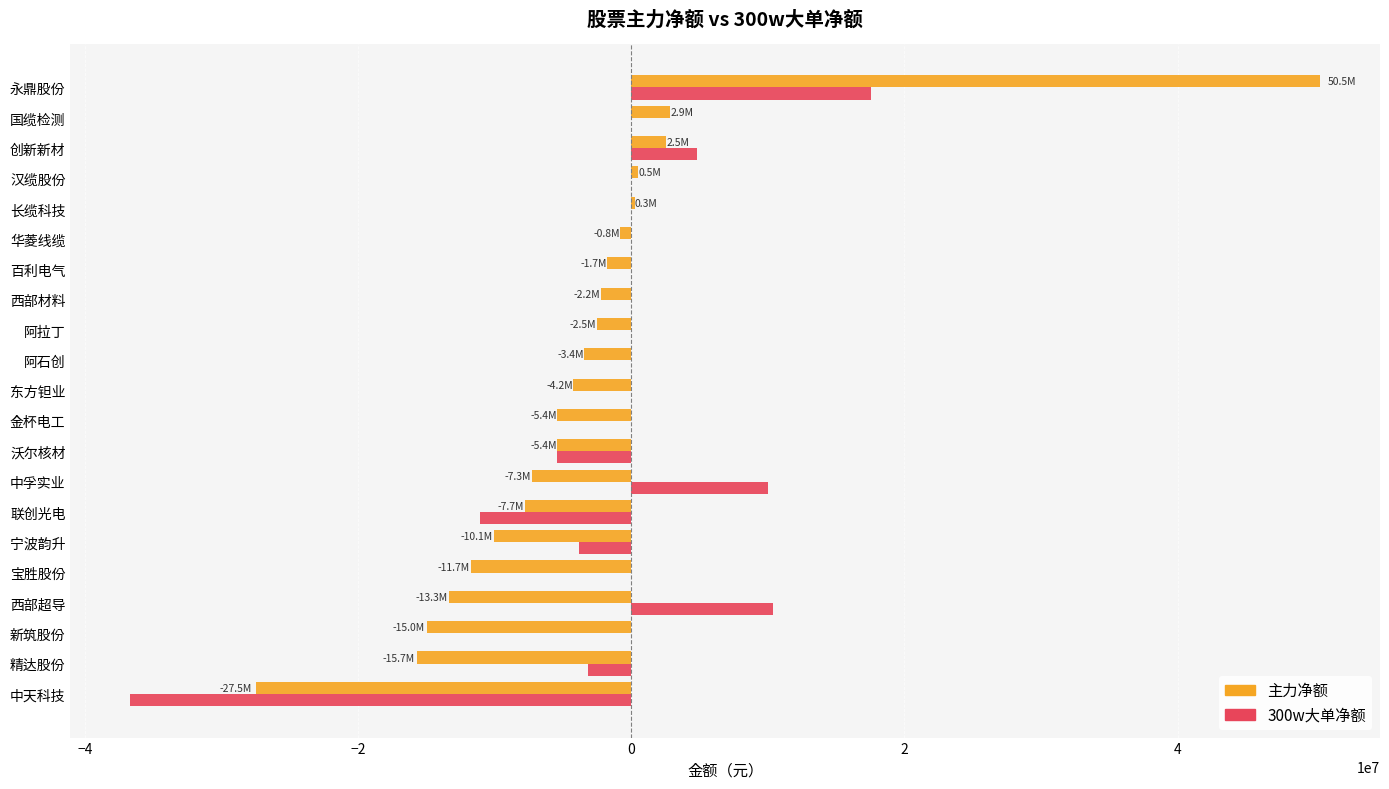

What is the sum of all 主力净额 values?

-77457489